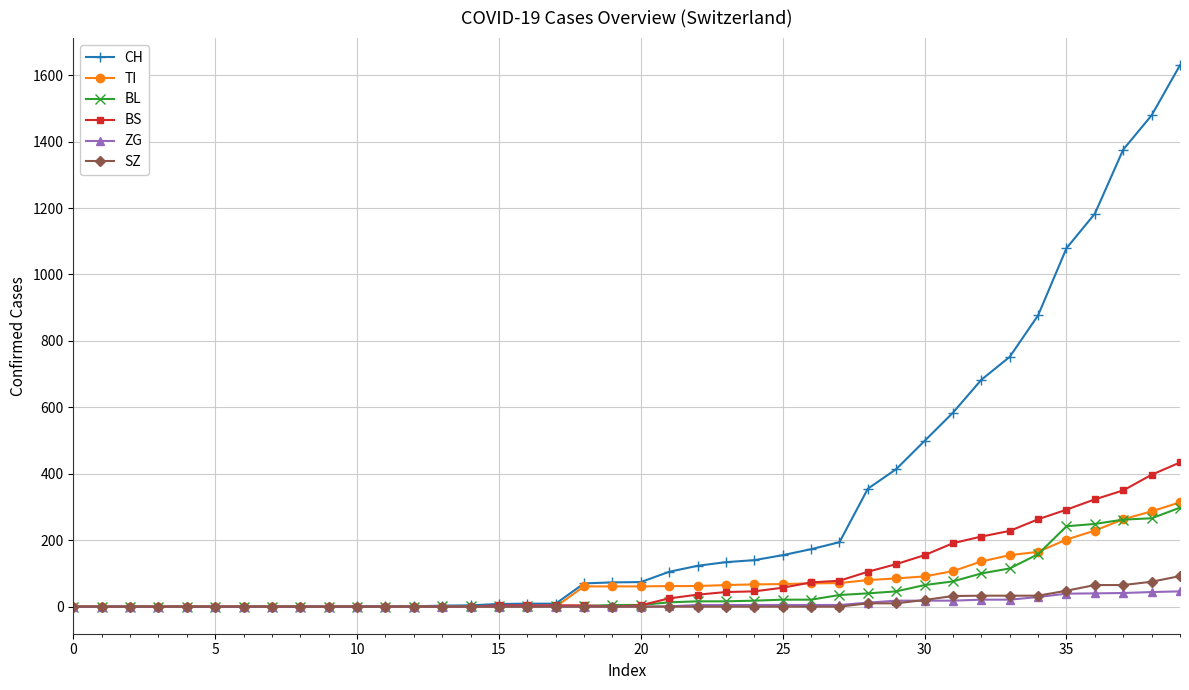

Which series has the largest total across all categories?

CH